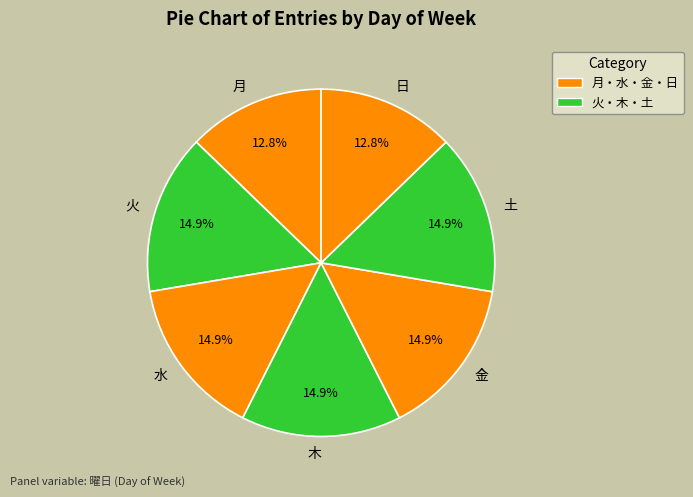

Count the number of slices in the pie.

7